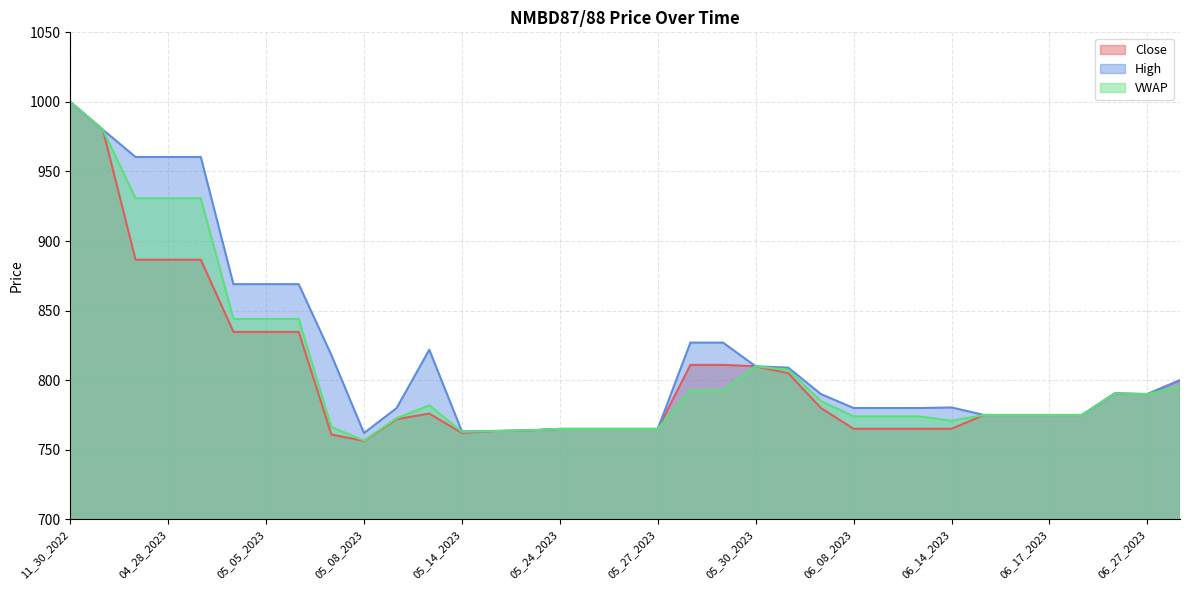

What is the value of the Close point at the 2nd from the left?

980.0